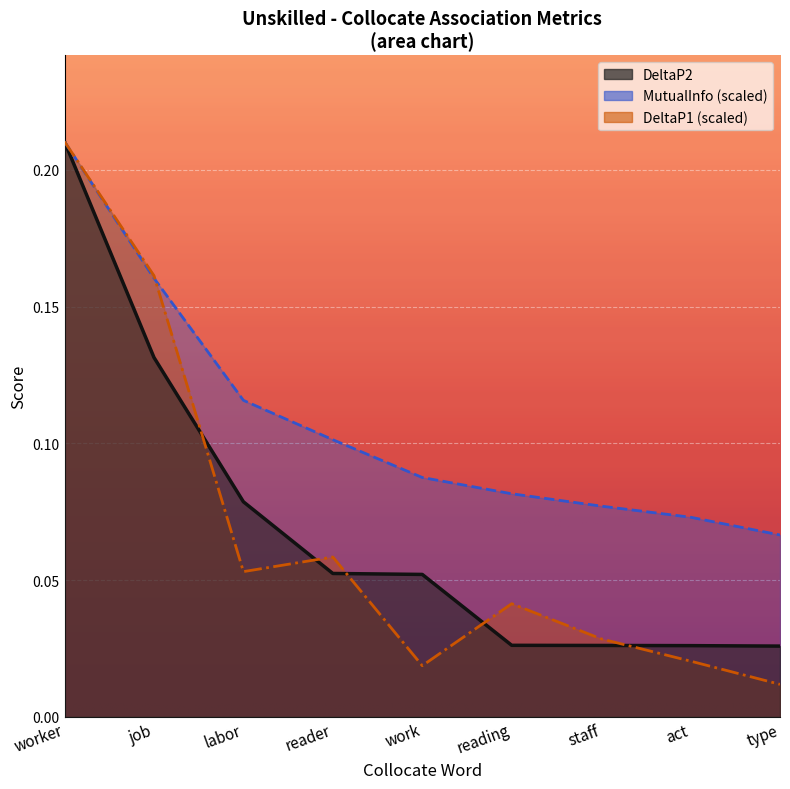

True or false: DeltaP1 has a value of 0.0 at labor.

False